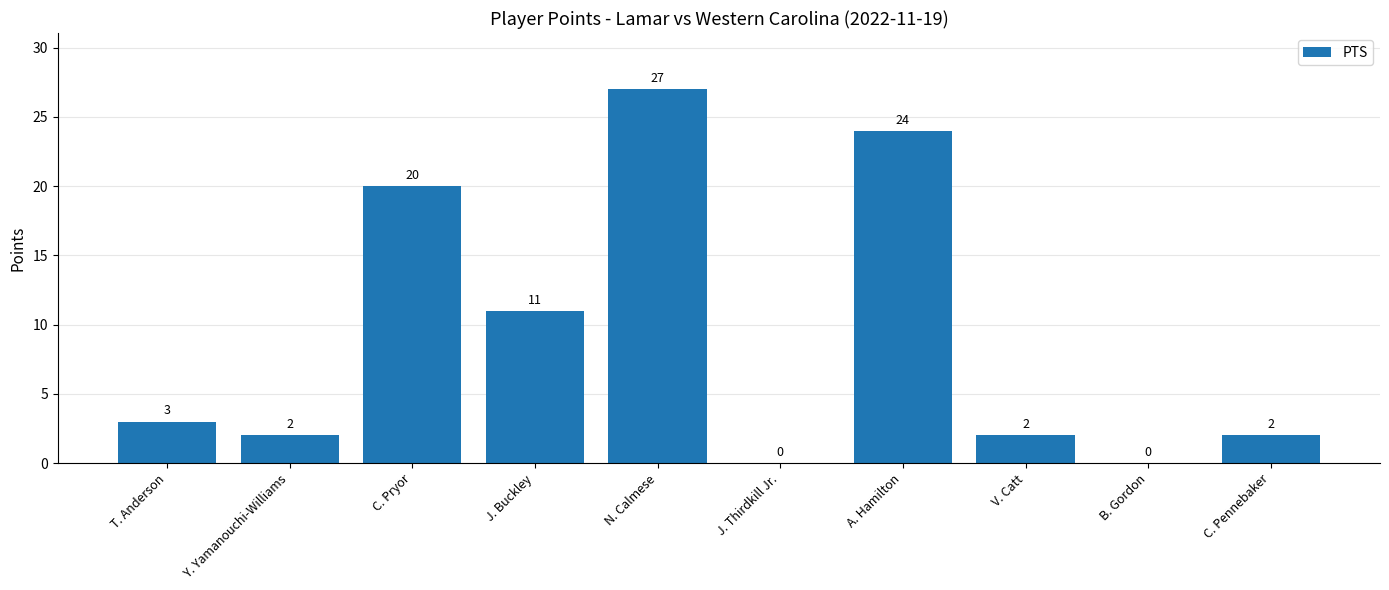

What is the ratio of the value at V. Catt to the value at J. Buckley?

0.2